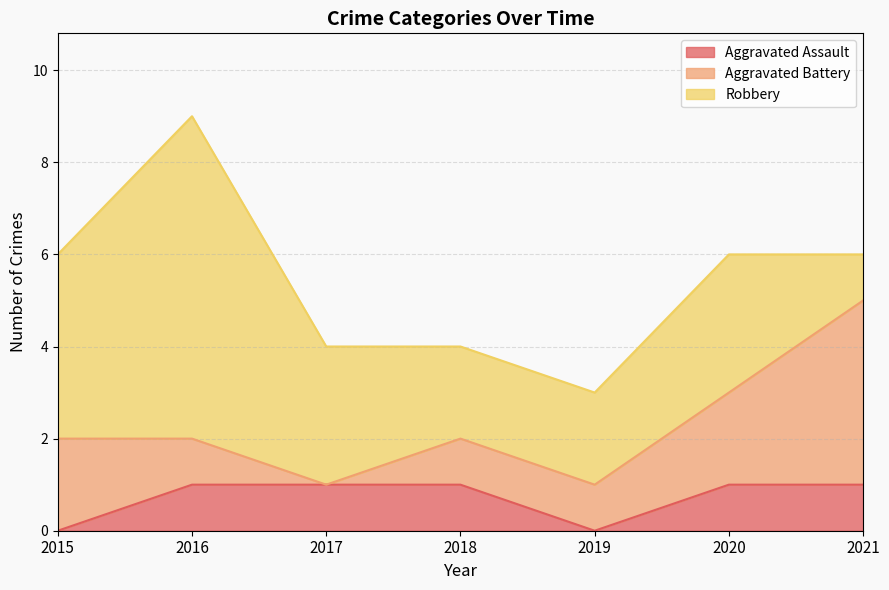

What is the sum of all Aggravated Battery values?

11